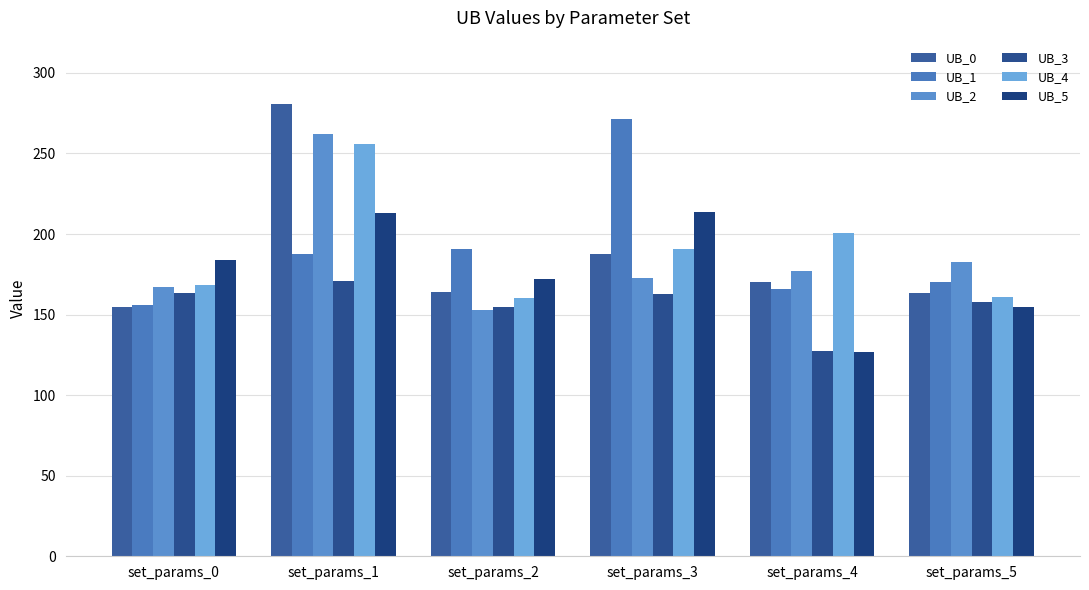

What is the value of the UB_4 bar at the 5th from the left?

200.5